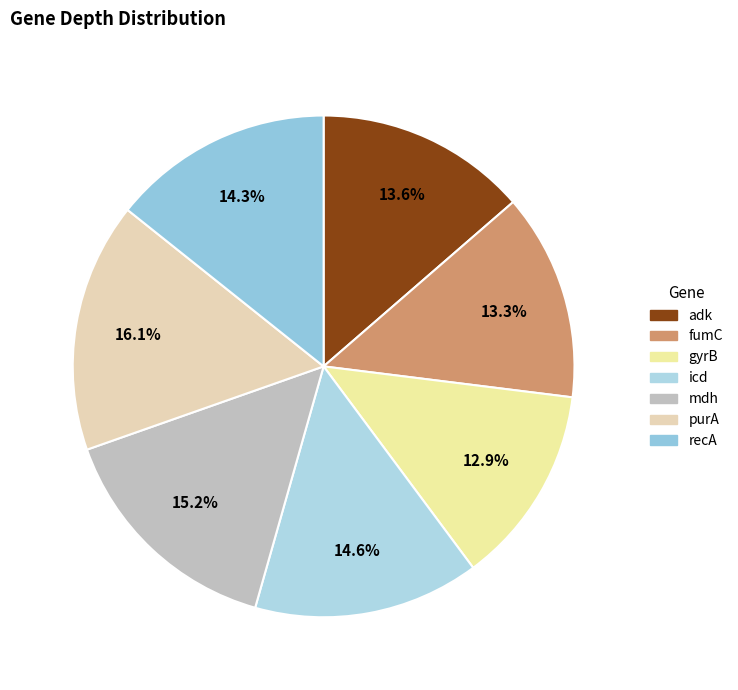

To the nearest percent, what percentage of the pie is purA?

16%